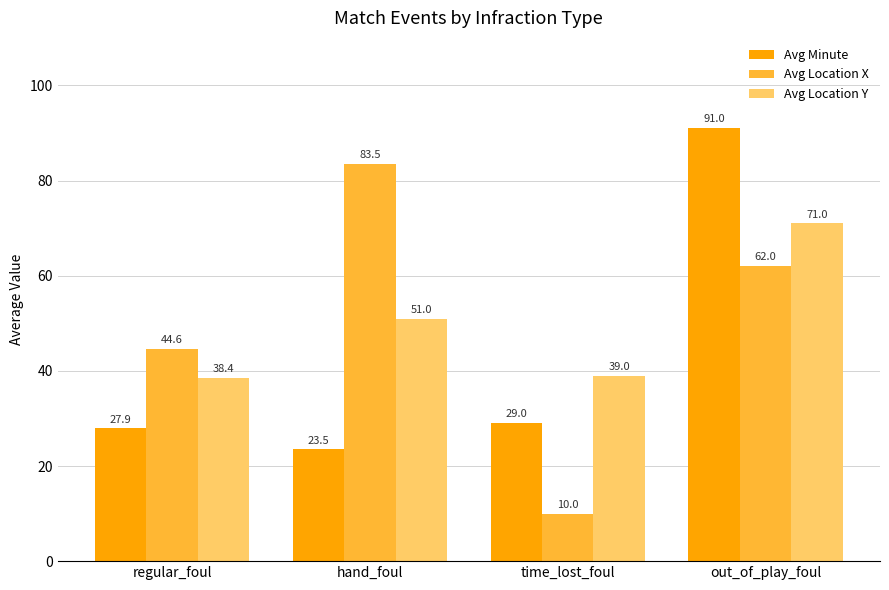

What is the label of the 1st bar from the right?

out_of_play_foul